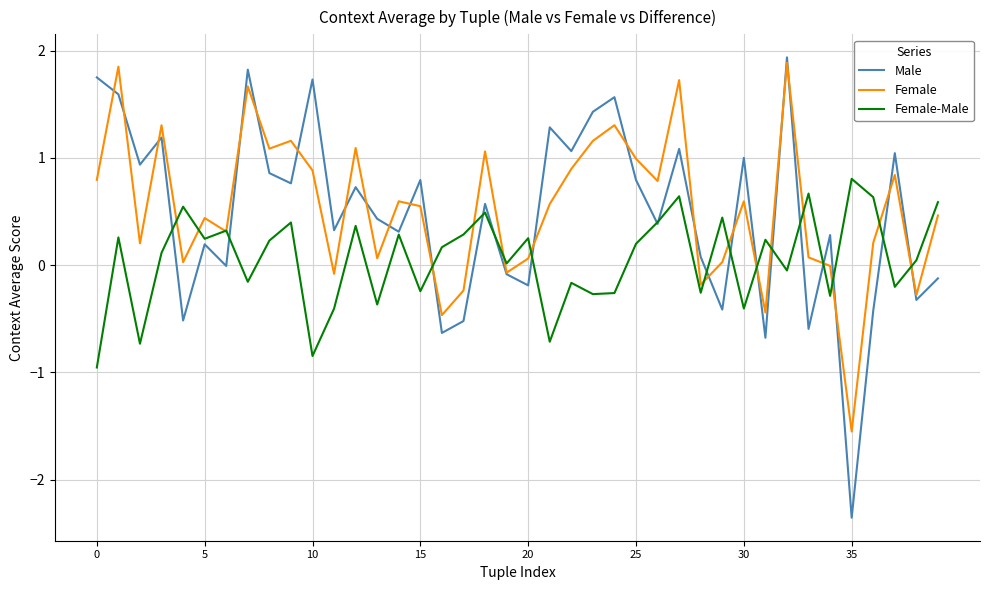

Does the chart display data point markers on the line(s)?

No